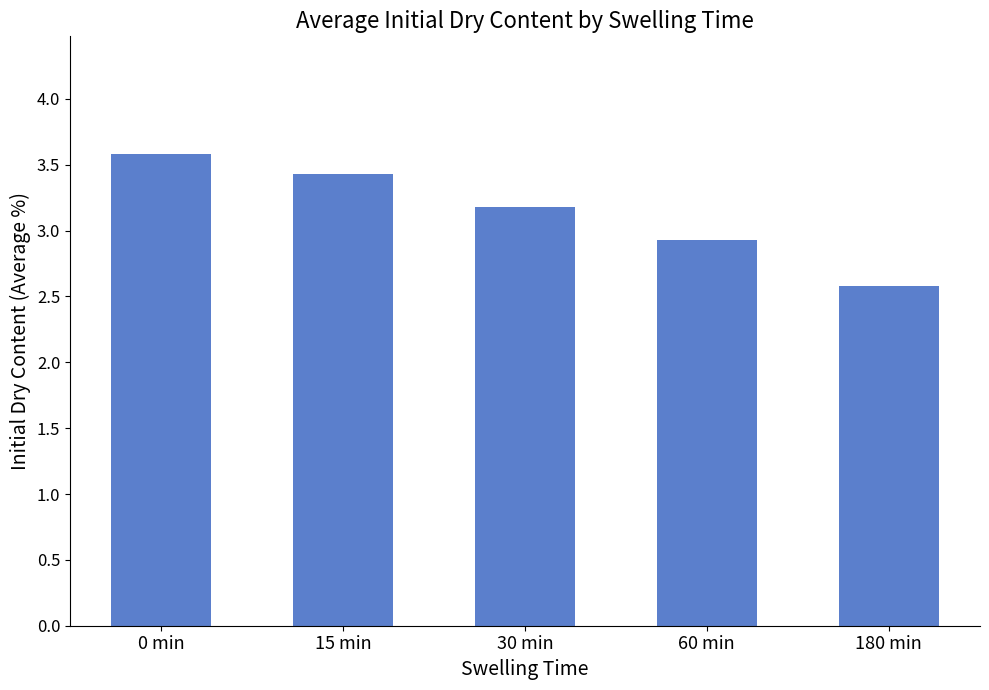

Does the chart contain any negative values?

No